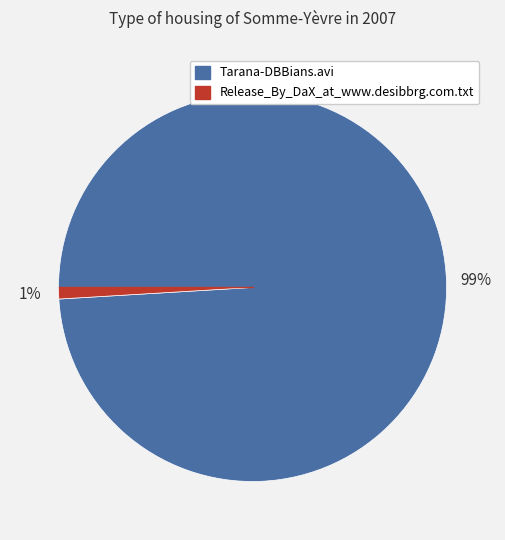

To the nearest percent, what percentage of the pie is Release_By_DaX_at_www.desibbrg.com.txt?

1%